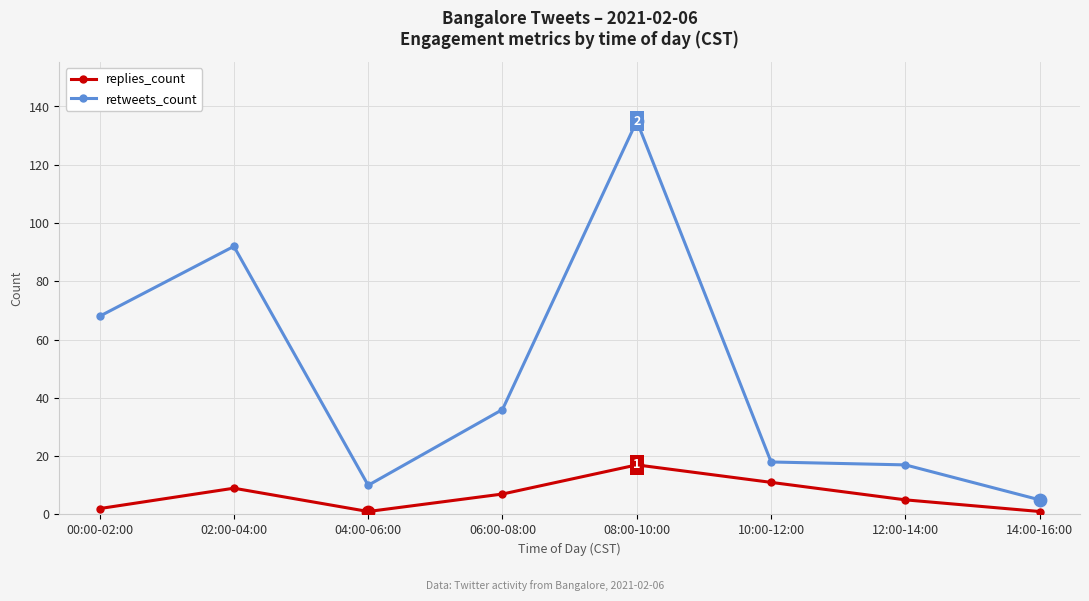

What are all the series names shown in the legend?

replies_count, retweets_count